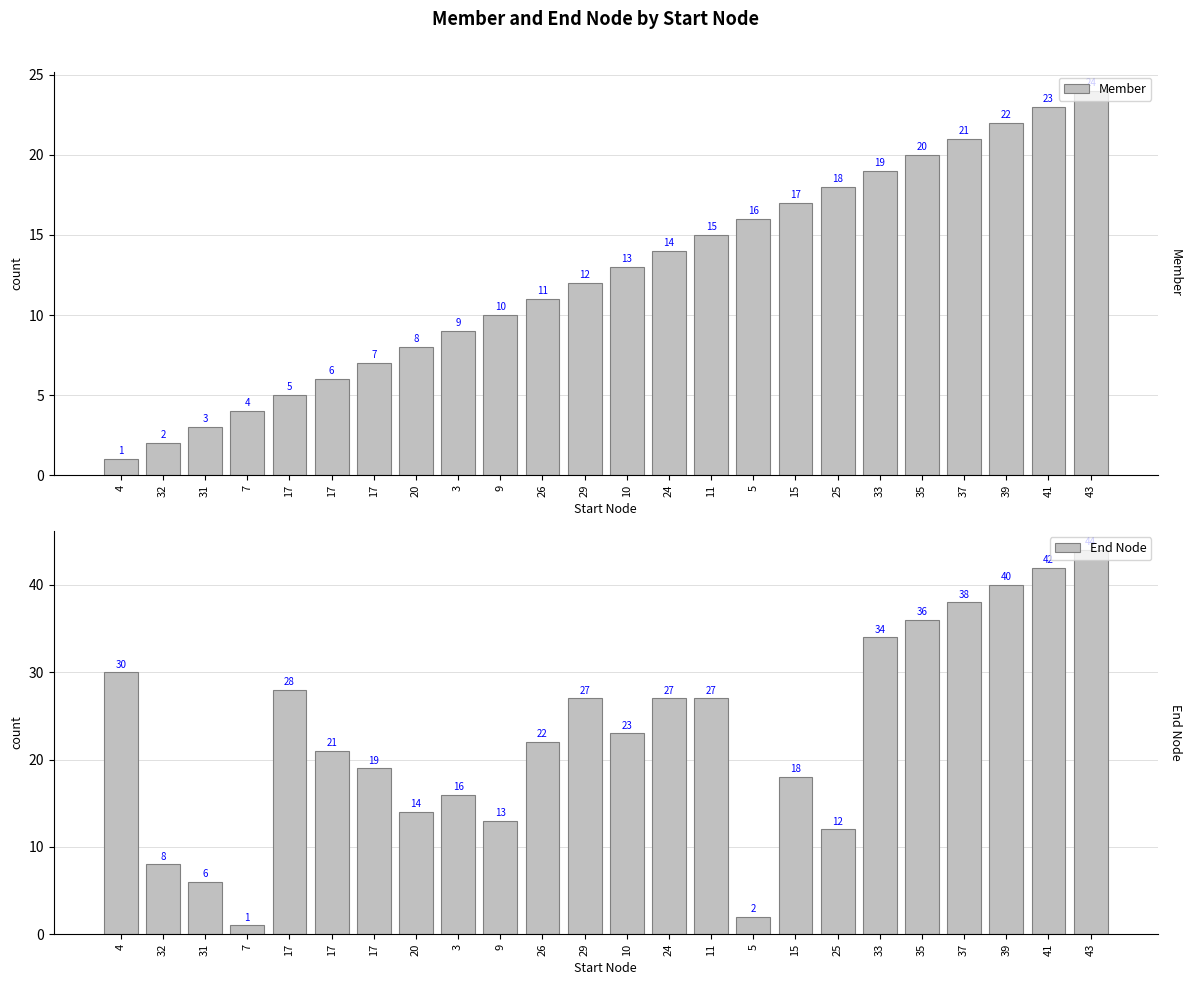

How many data points in End Node are less than 23?

12